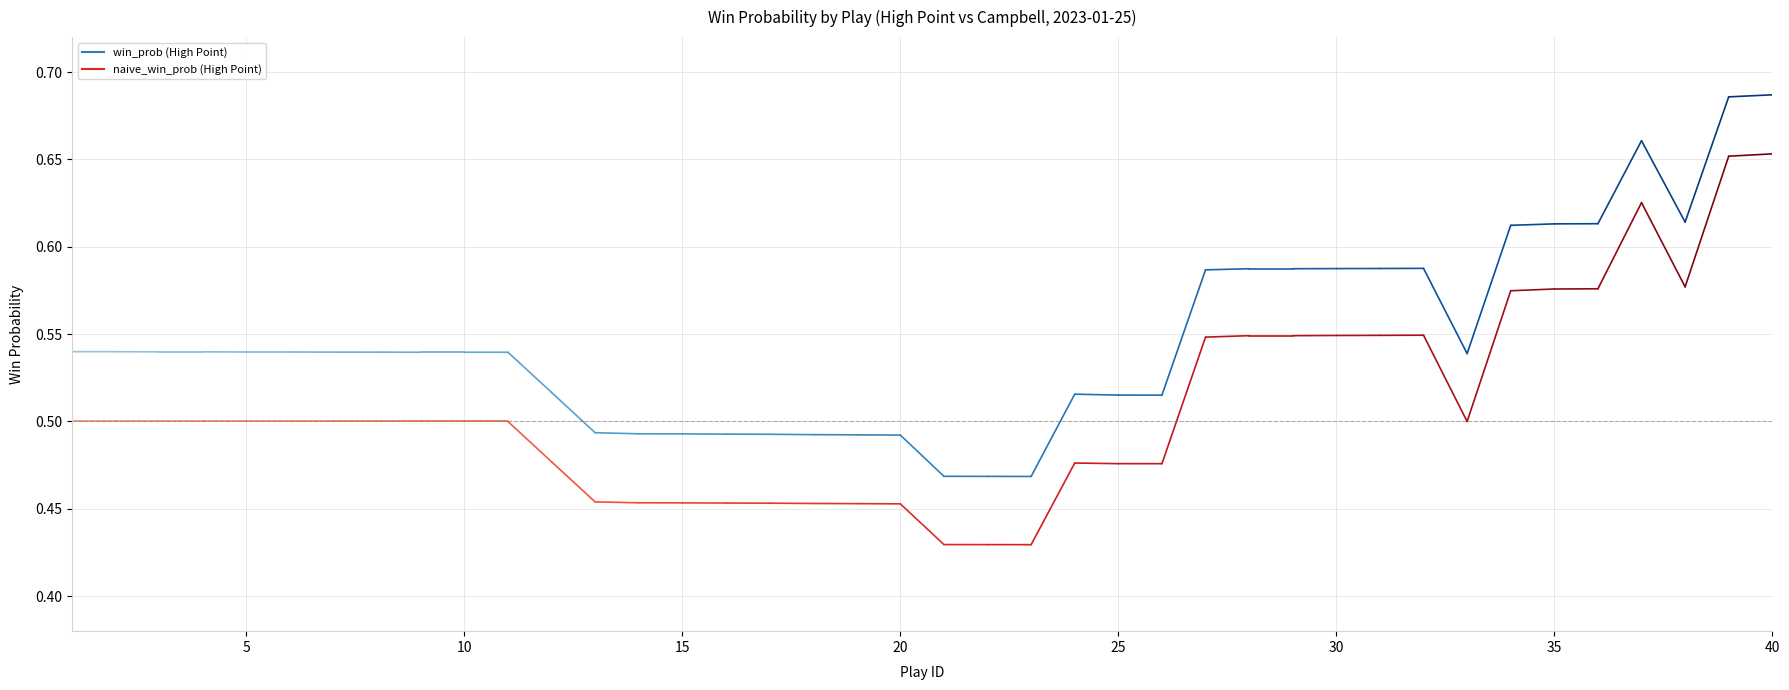

What is the minimum value for naive_win_prob?

0.4